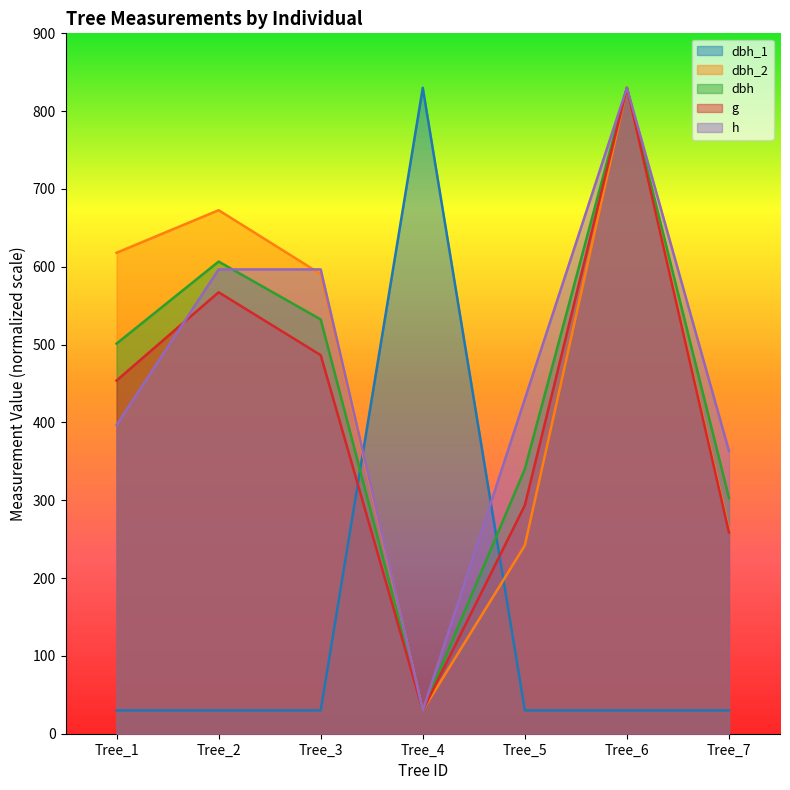

What are all the series names shown in the legend?

dbh_1, dbh_2, dbh, g, h